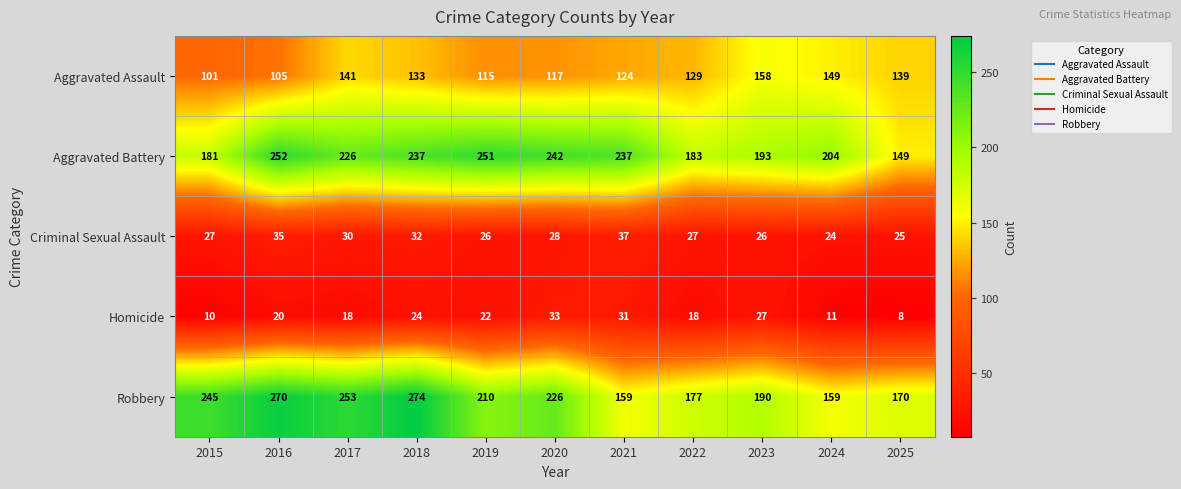

The Robbery series shows 439 at 2017. True or false?

False